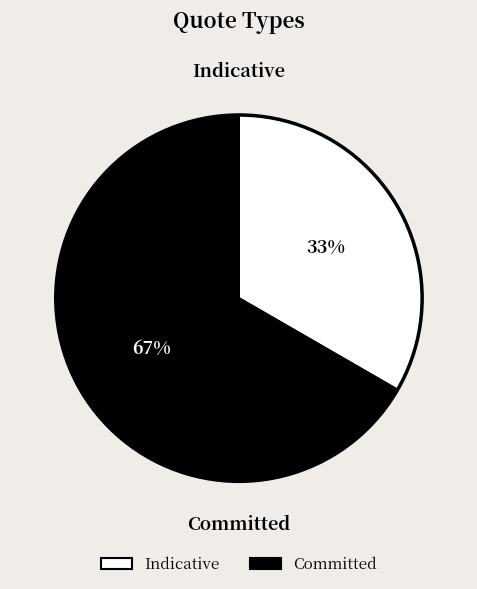

To the nearest percent, what percentage of the pie is Indicative?

33%